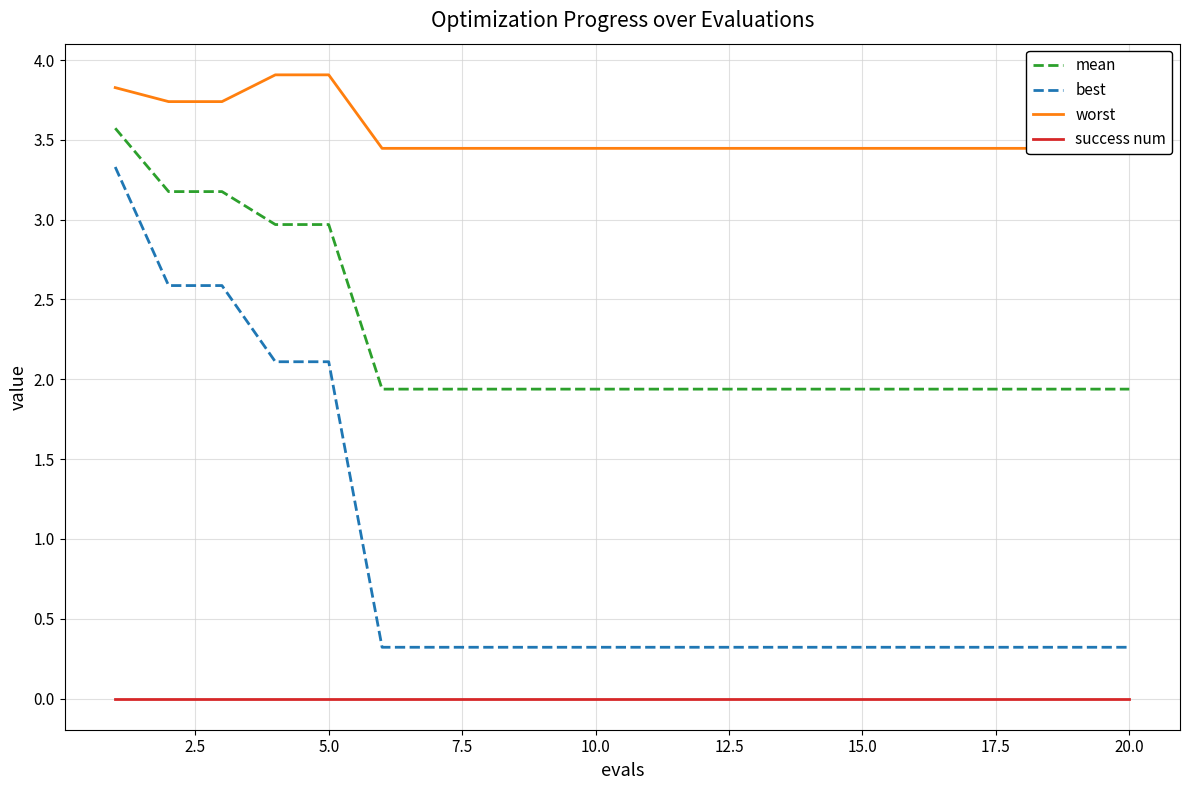

Which series has the largest range (max minus min)?

best